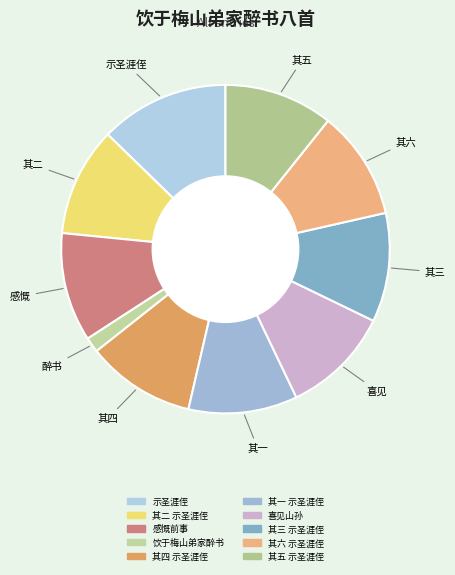

Which has a higher value, 其三 示圣涯侄 or 其五 示圣涯侄?

其五 示圣涯侄